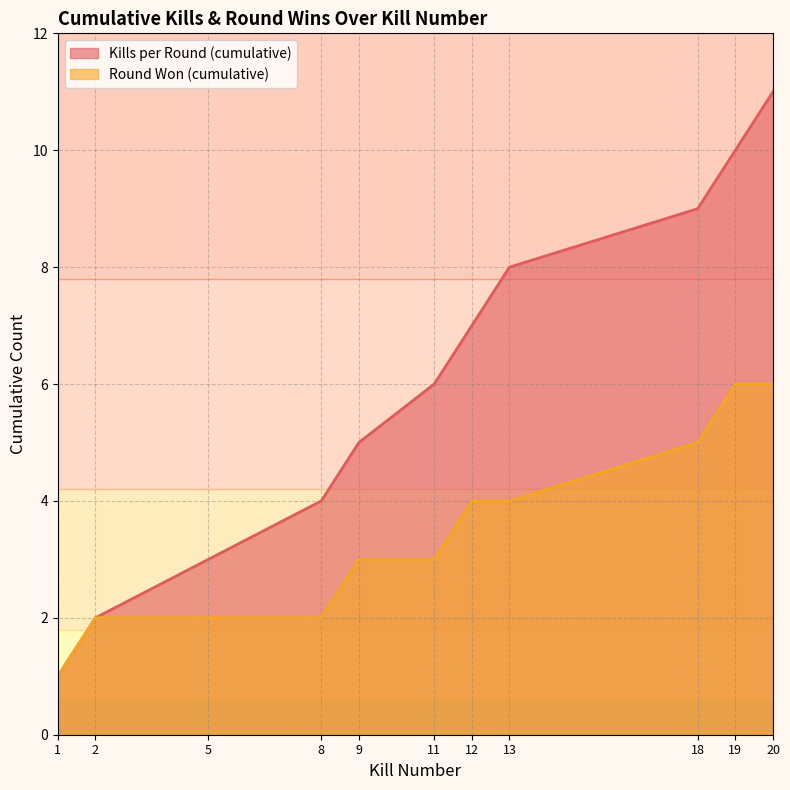

What is the minimum value shown in the chart?

1